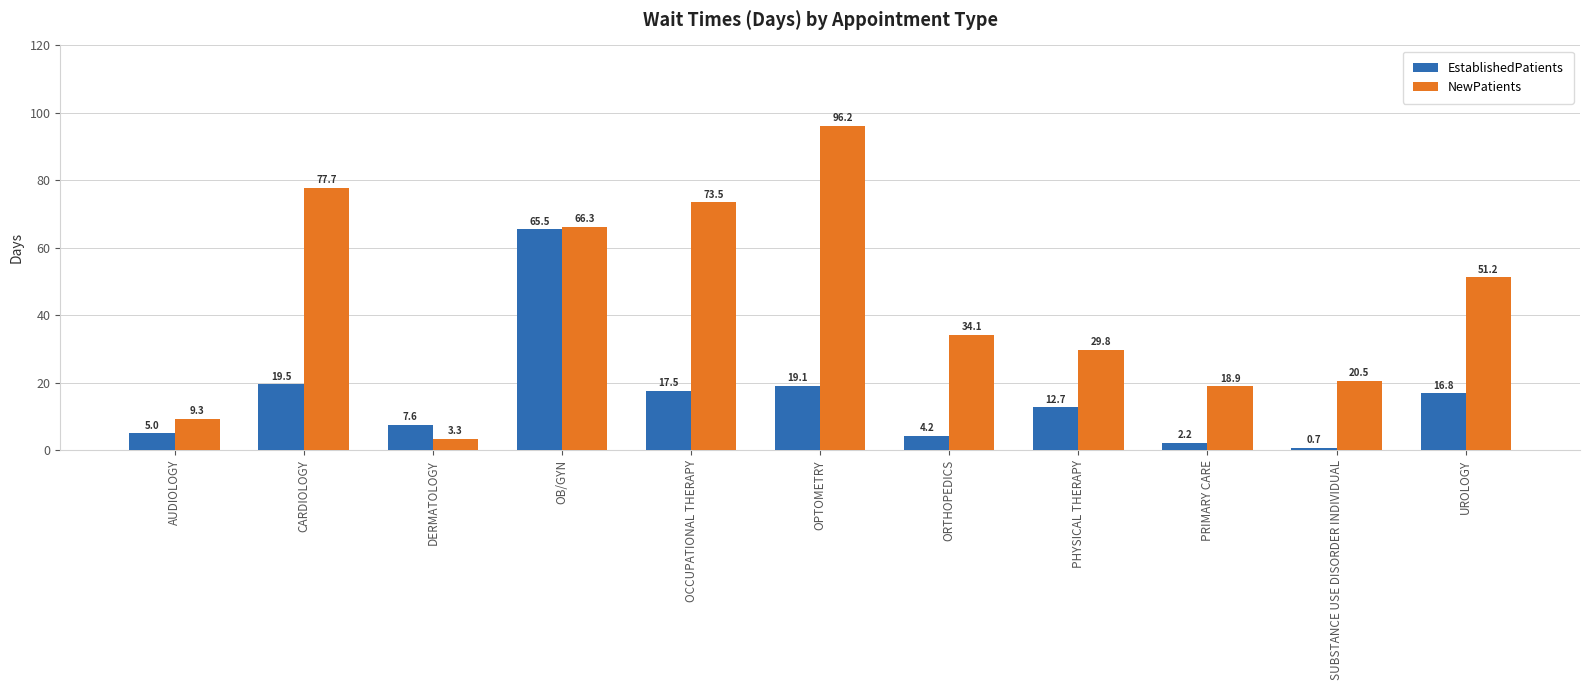

Does the chart contain stacked bars?

No